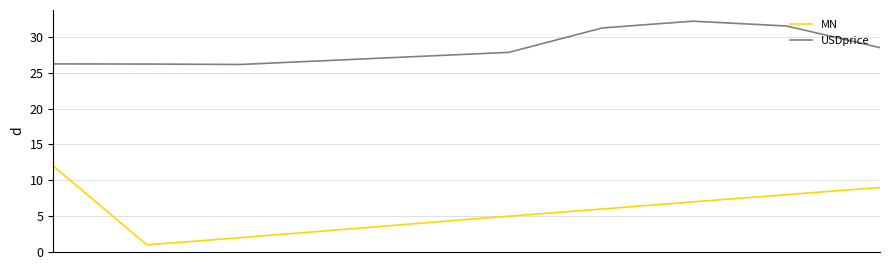

Rank the series by their maximum value, from highest to lowest.

USDprice, MN